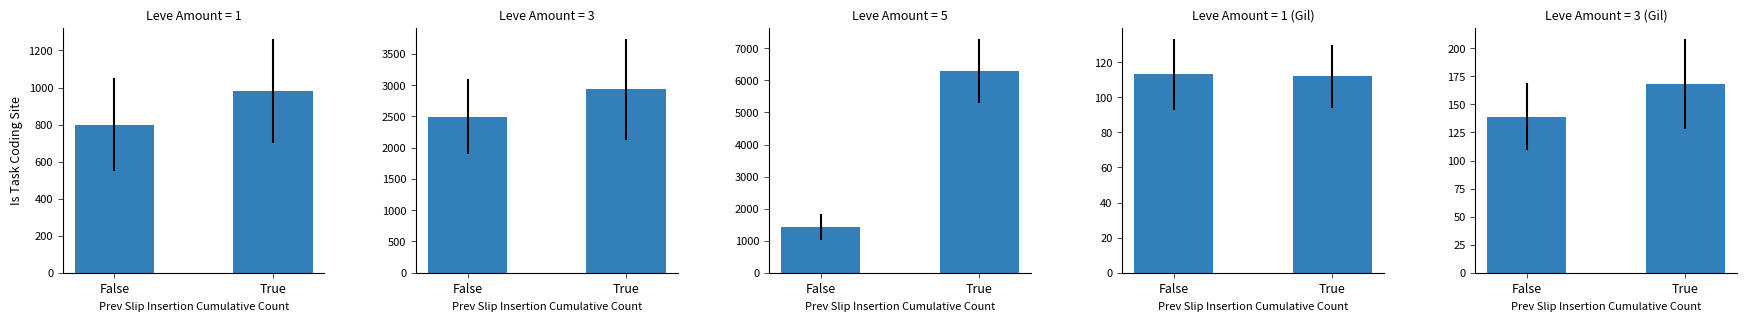

What is the average value of the Leve Gil series?

142